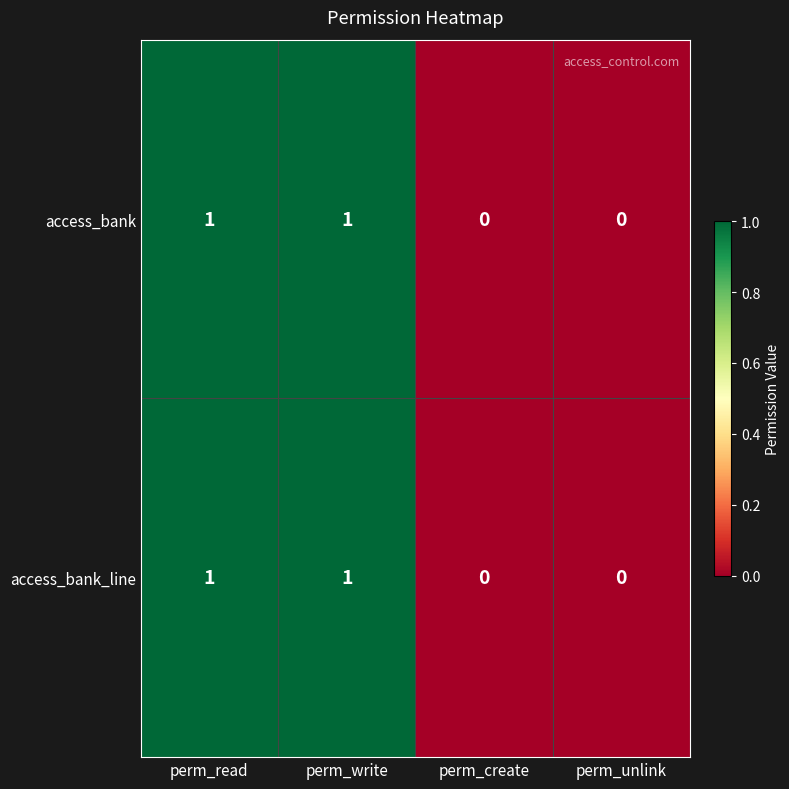

Count the number of data series in this chart.

2